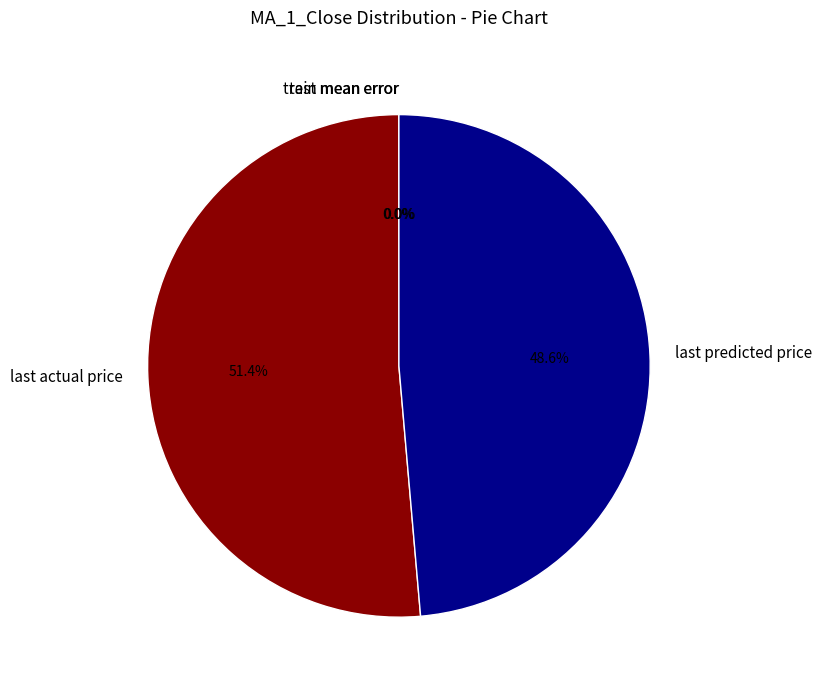

Which category has the biggest portion of the pie?

last actual price